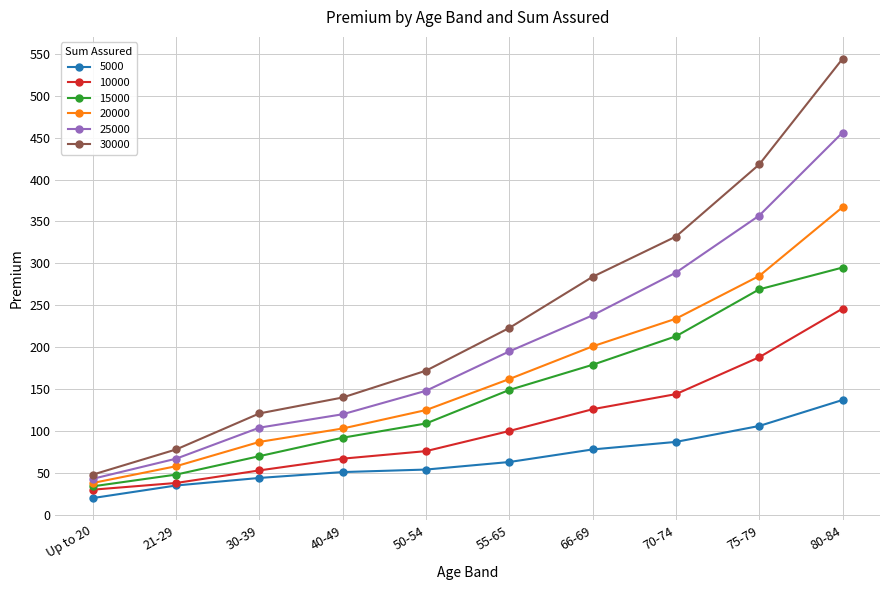

True or false: 5000 and 15000 cross at least once.

False